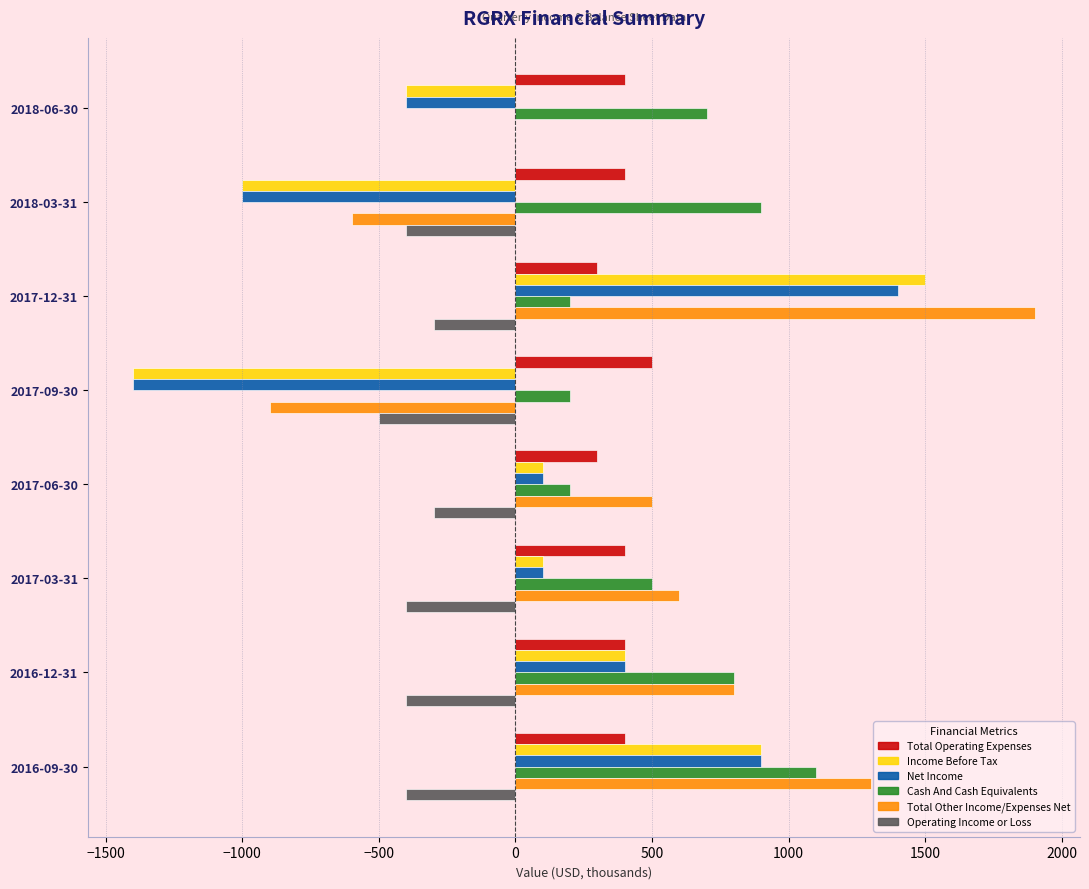

What is the maximum value shown in the chart?

1900